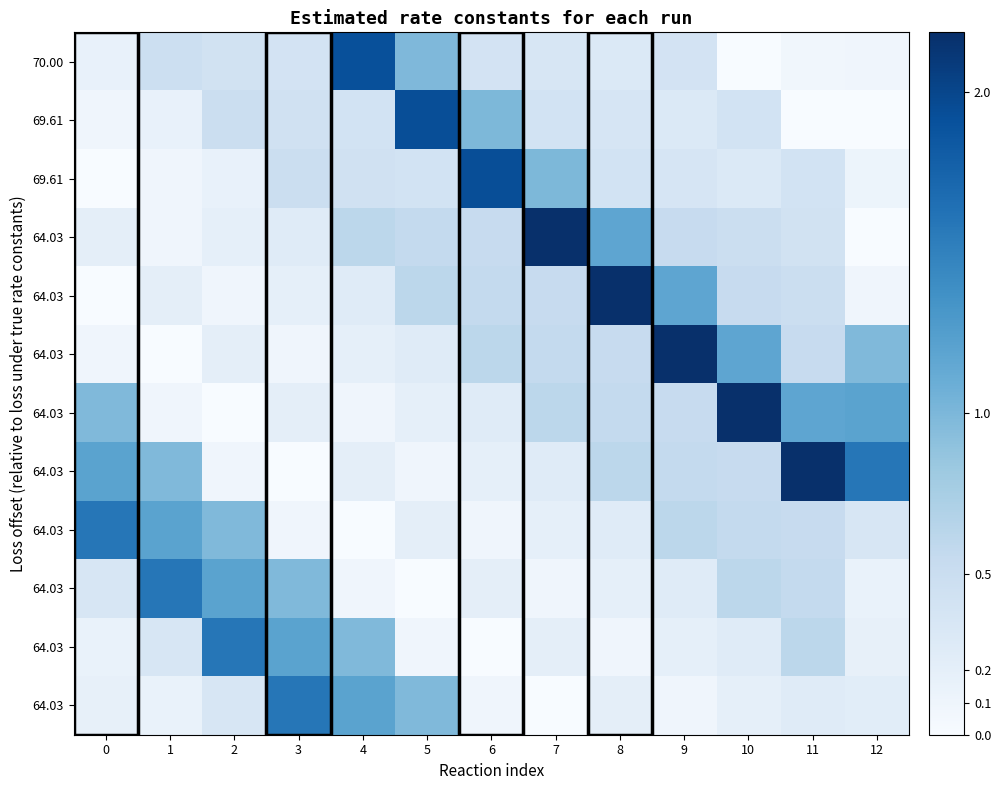

What is the spread (max minus min) of values at 12?

1.6